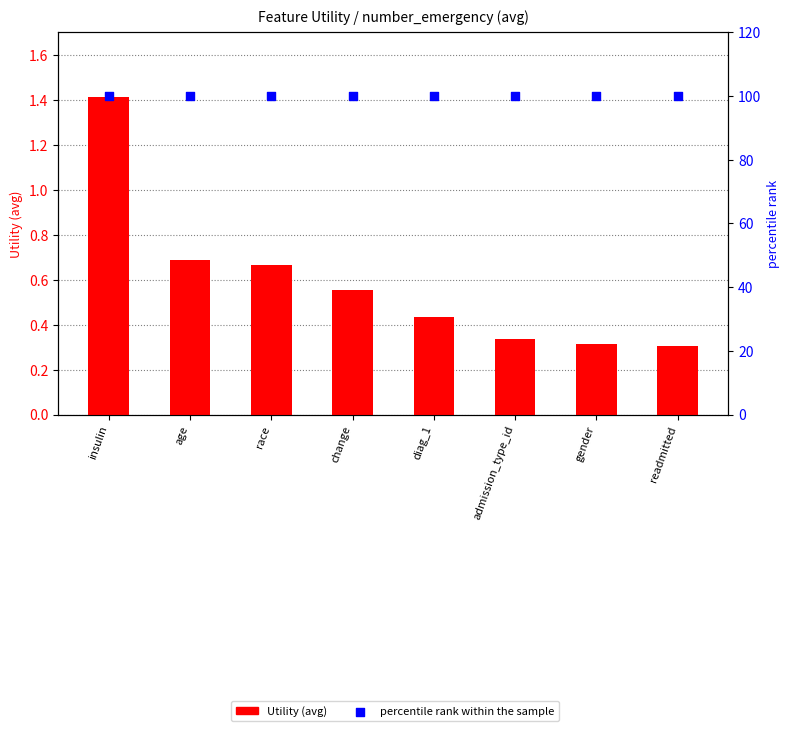

Which series has the widest spread of Y values?

Utility